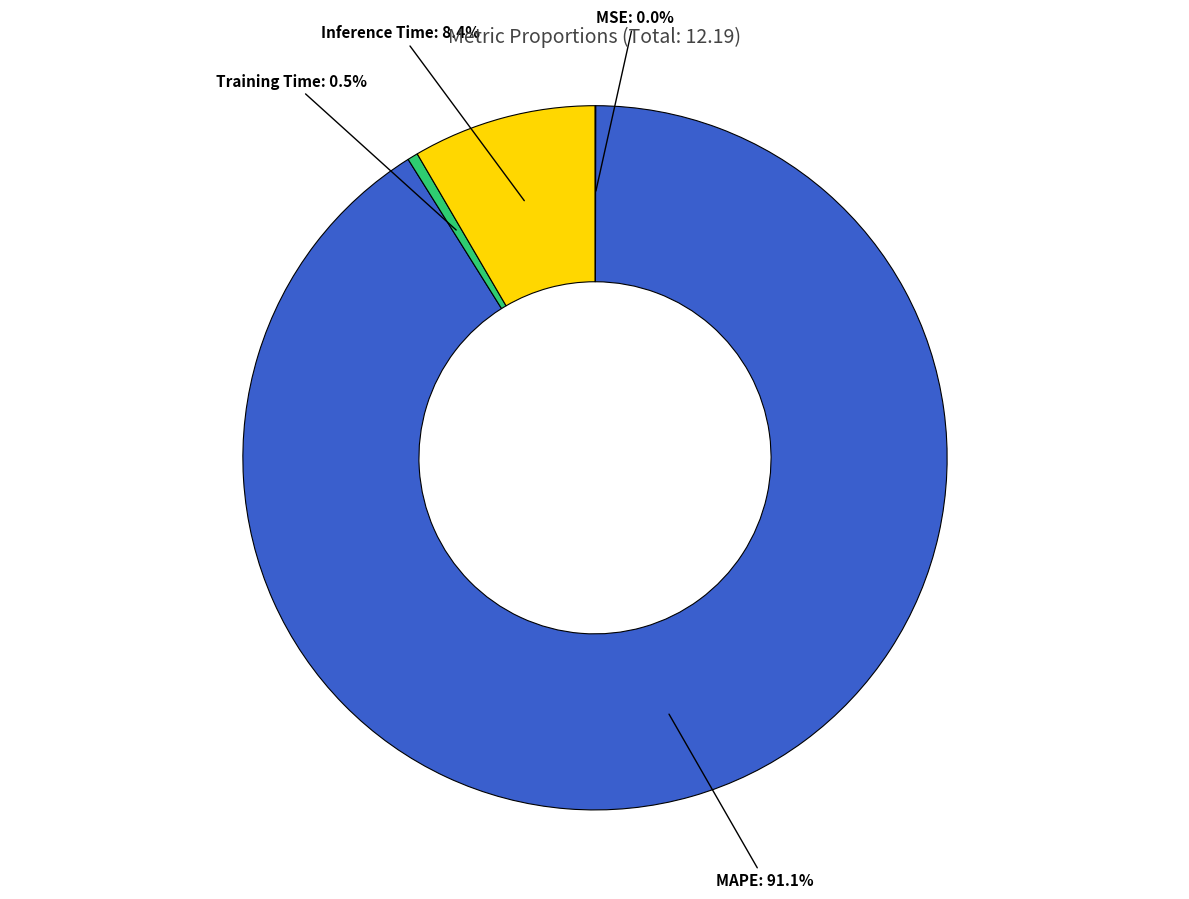

Is the sum of Inference Time and MAPE greater than half?

Yes